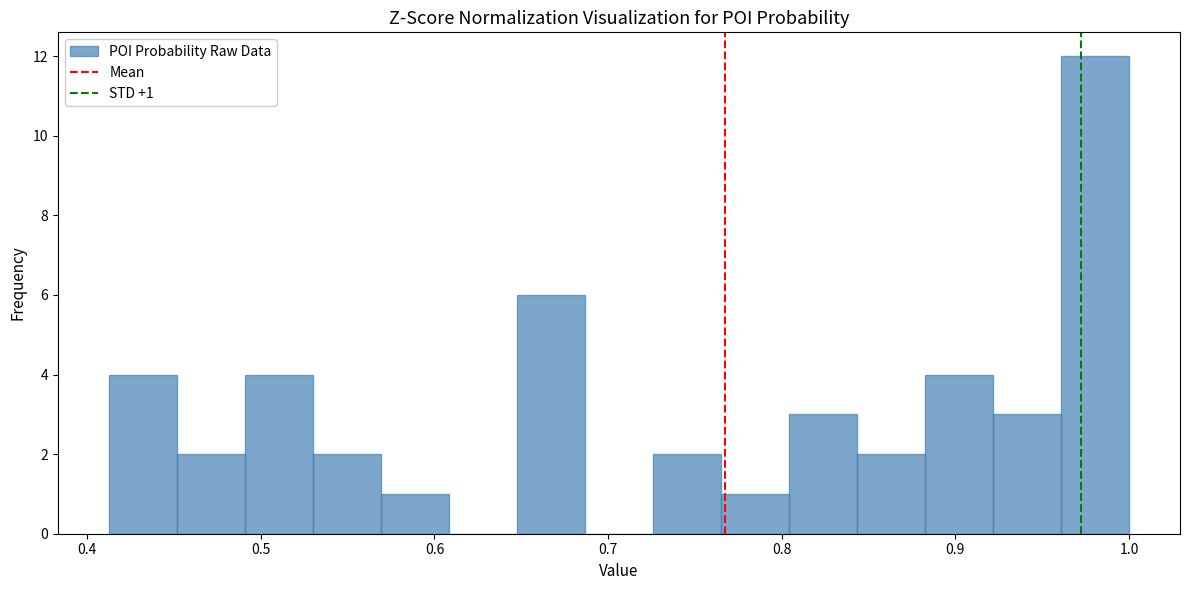

Around what value on the x-axis is the tallest bar? Give the approximate position of its centre, as read against the axis.

0.98